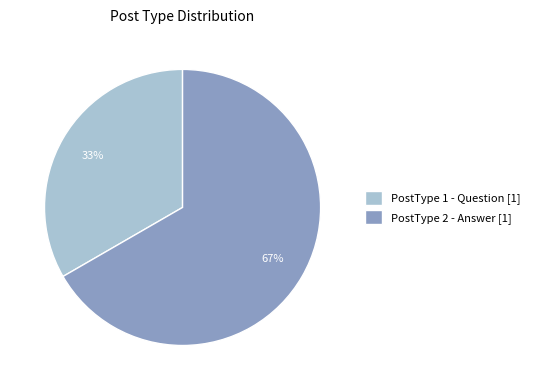

What is the largest slice in the pie chart?

PostType 2 - Answer [1]